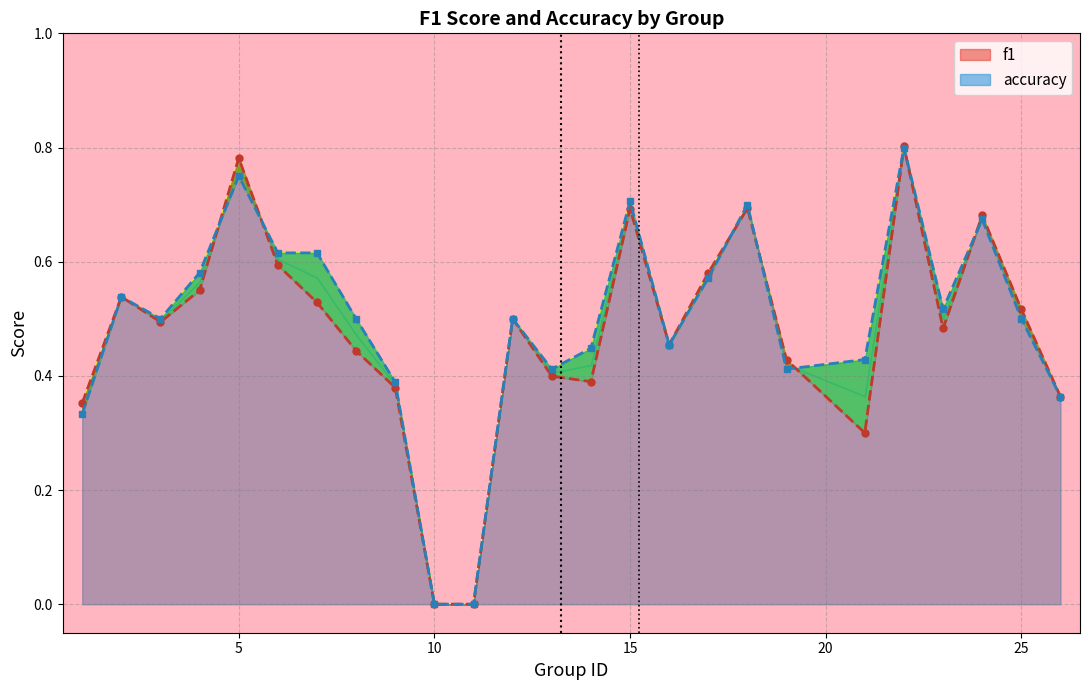

What is the maximum value shown in the chart?

0.8